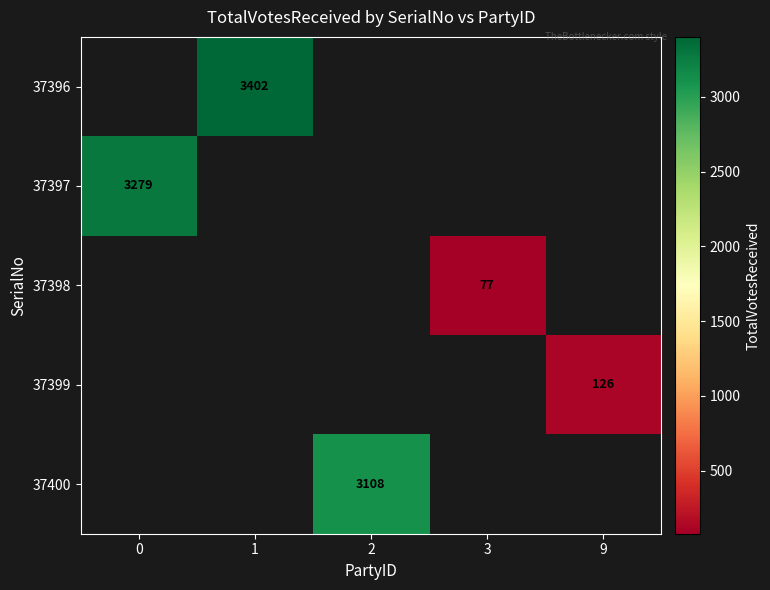

Which label corresponds to the smallest value in the chart?

3